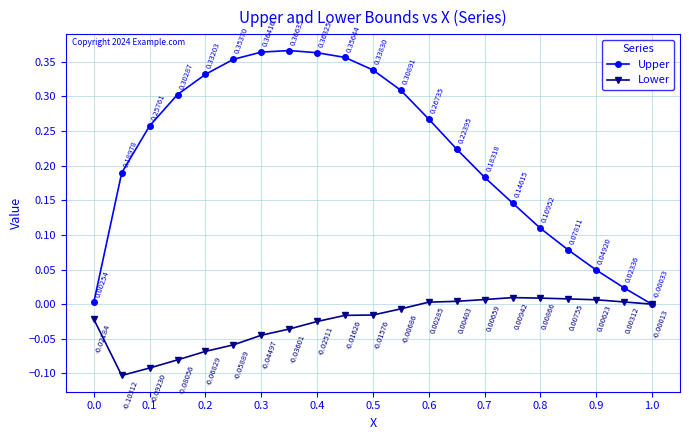

Which series has the largest total across all categories?

Upper